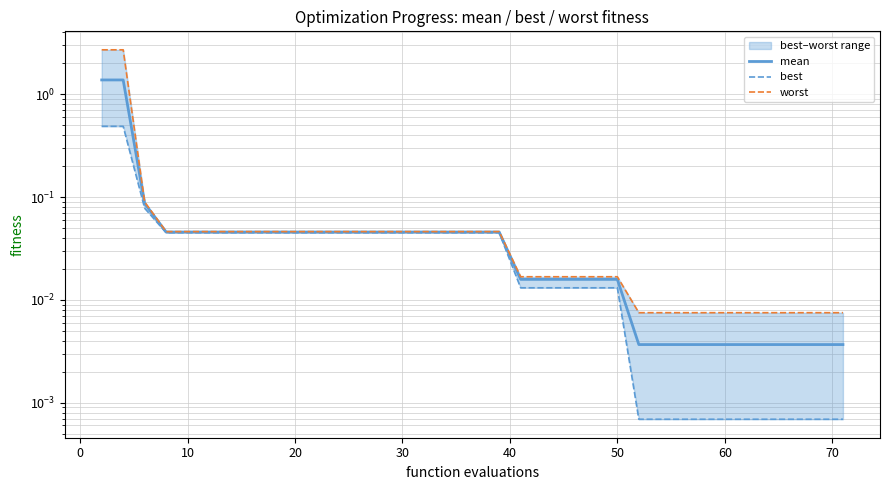

List the series in order of their overall mean, highest first.

worst, mean, best